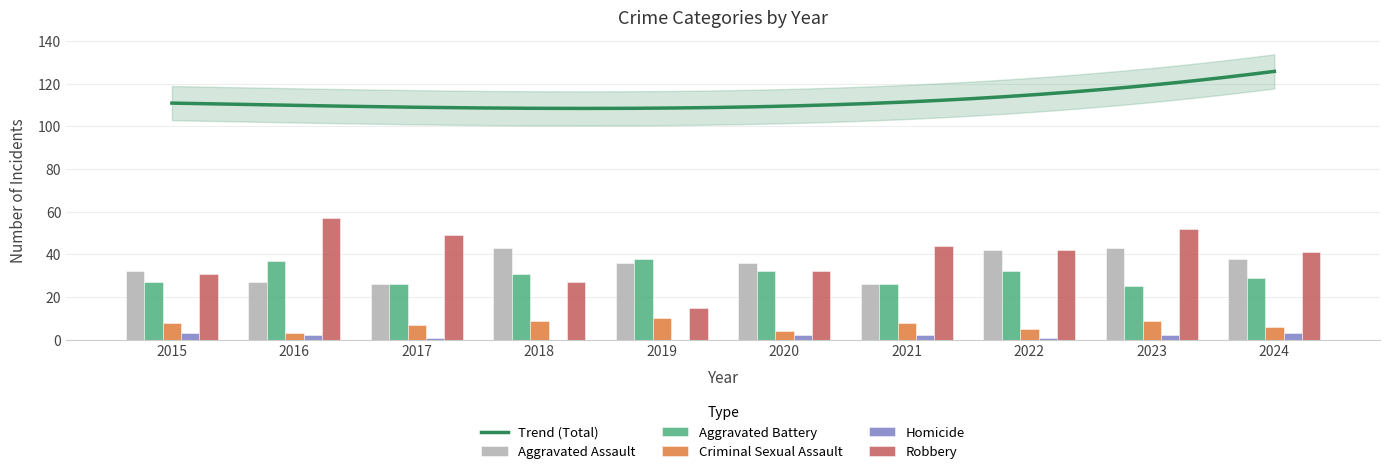

How many data points in Robbery are above 42?

4